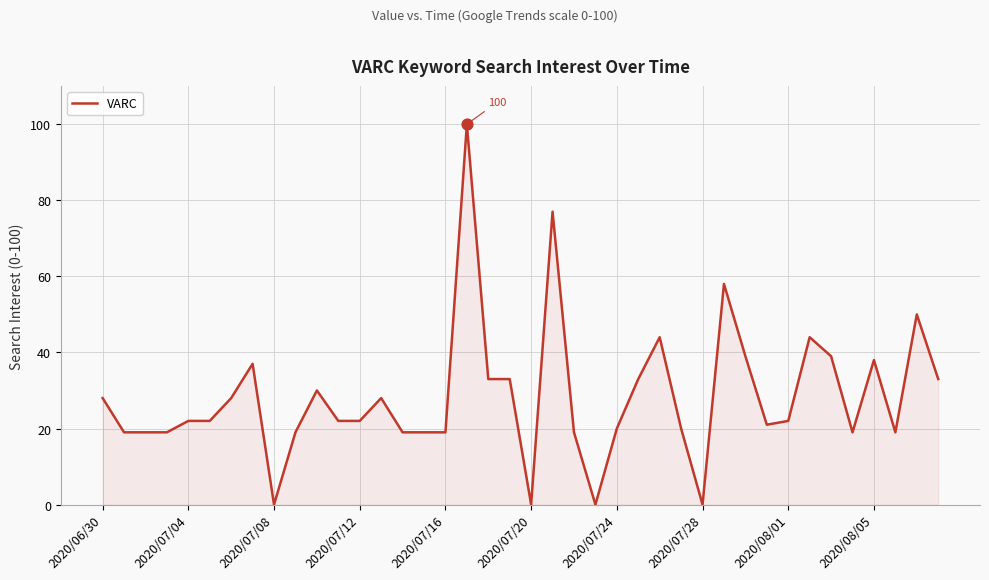

What is the difference between the maximum and minimum values?

100